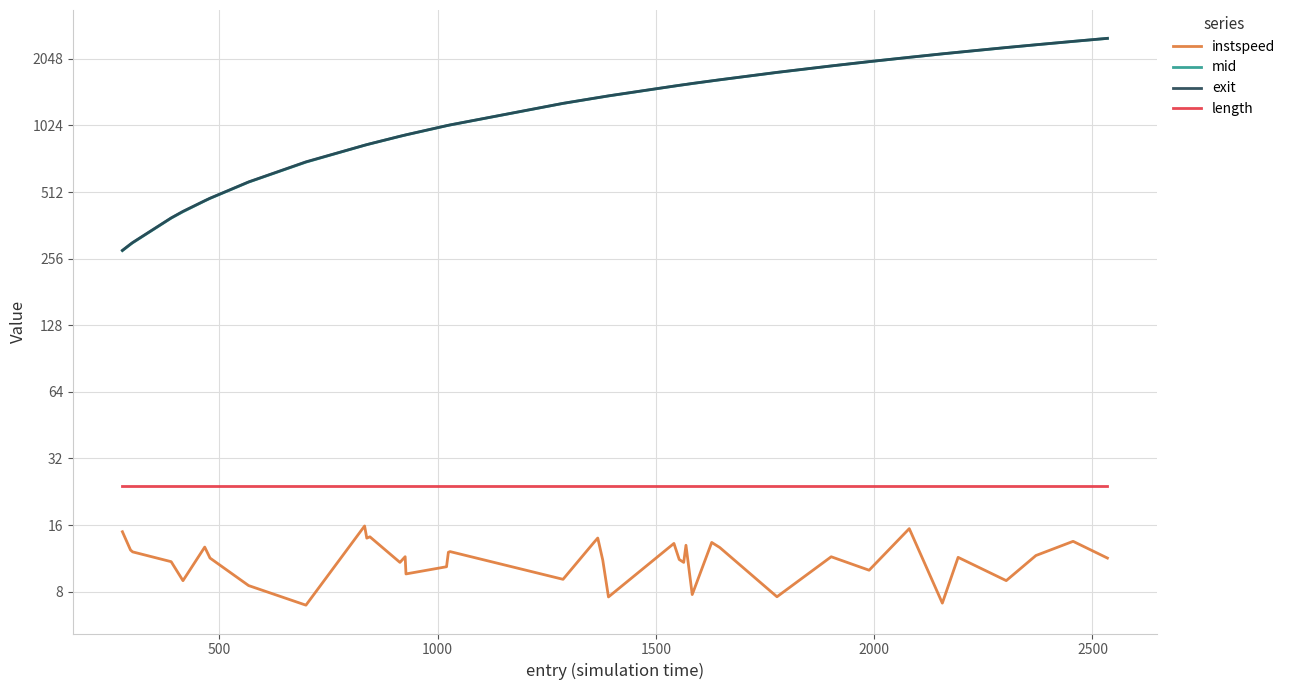

In instspeed, how many points are lower than both neighbors (excluding endpoints)?

13